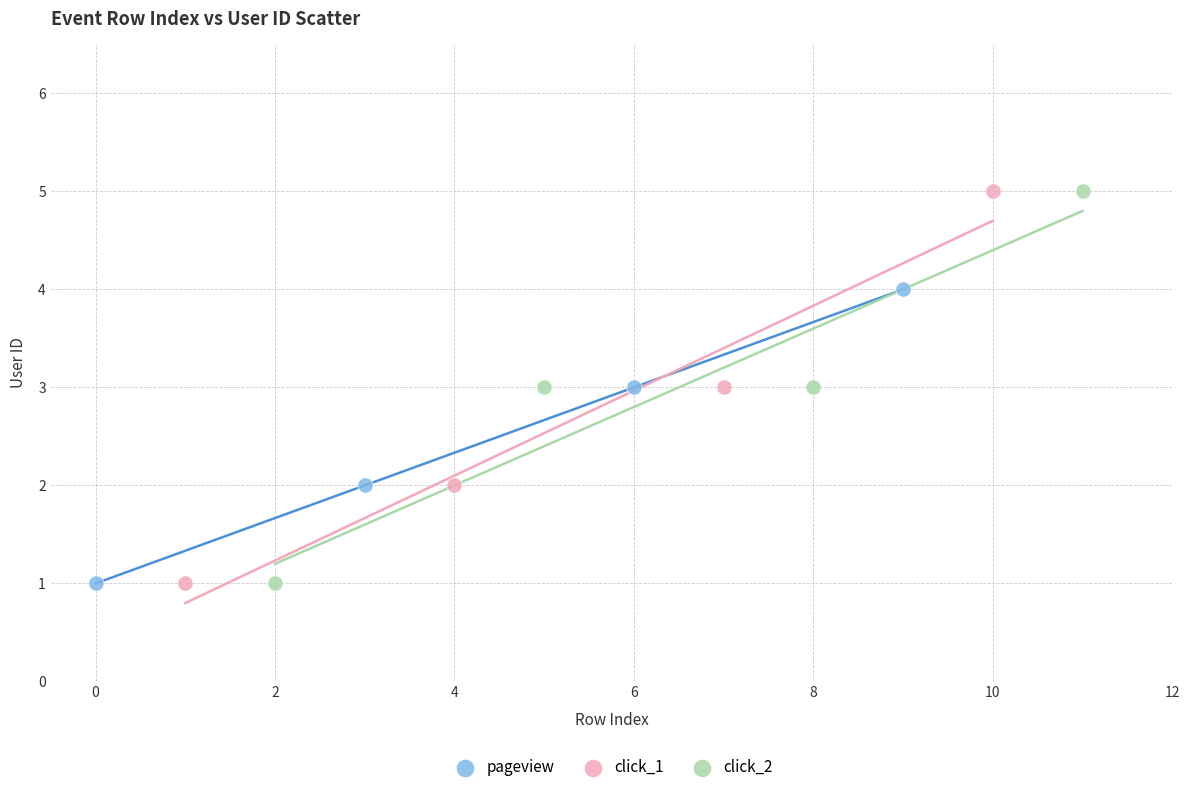

What are all the series names shown in the legend?

pageview, click_1, click_2